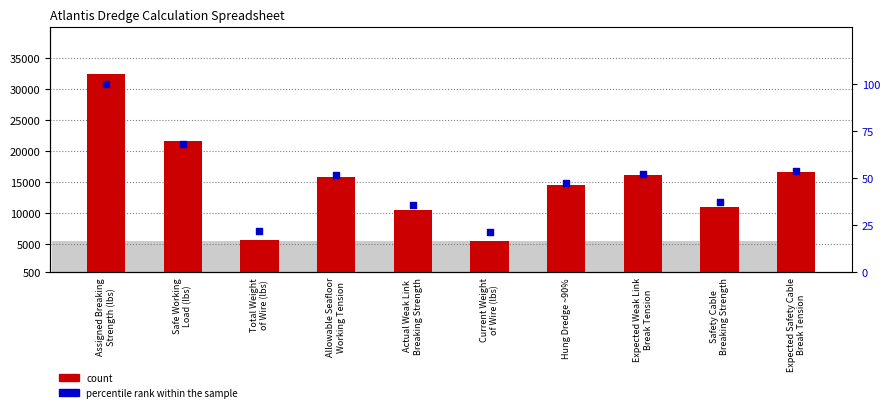

What is the total value across all series at Actual Weak Link
Breaking Strength?

10535.7